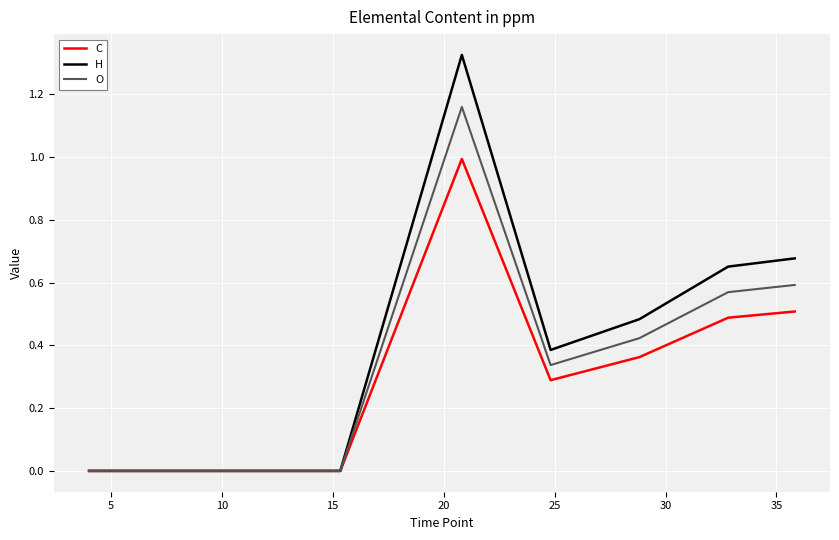

Does the chart display data point markers on the line(s)?

No